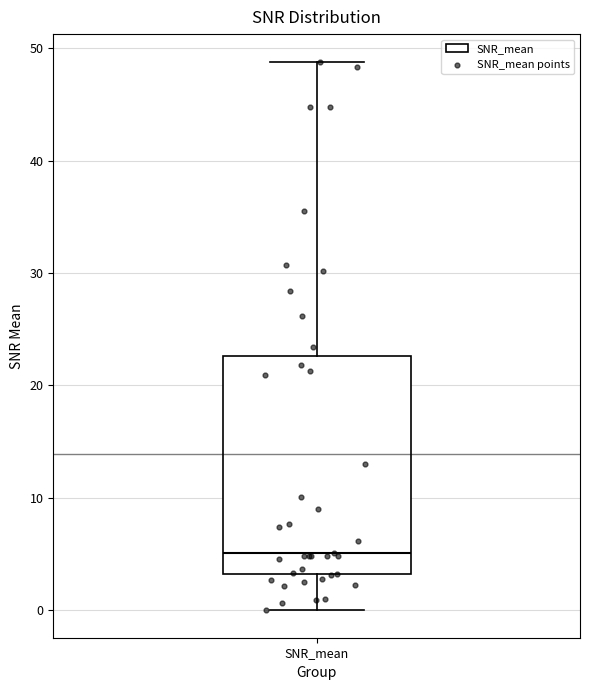

Read this box plot against the y-axis: the position of the median line, the range covered by the box, and the ends of both whiskers. The values are not printed on the chart, so give them approximately, as read against the axis.

median 5, box 3 to 23, whiskers 0 to 49